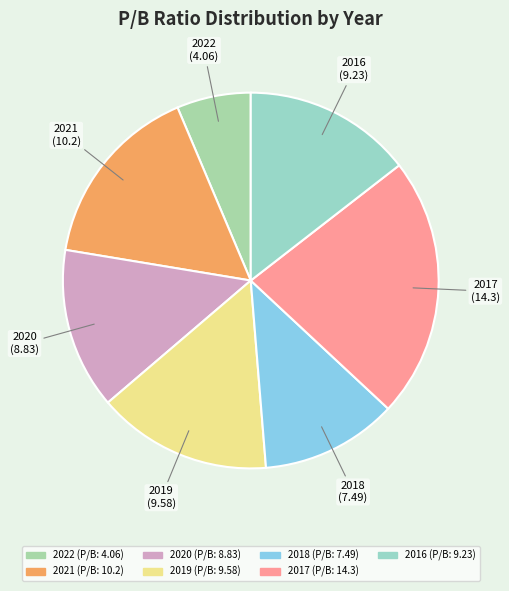

Is the sum of 2018 and 2020 greater than half?

No